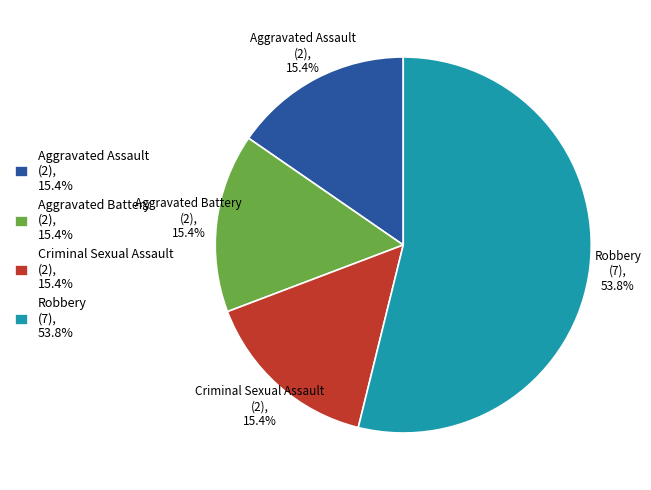

The Robbery slice represents 40% of the pie. True or false?

False